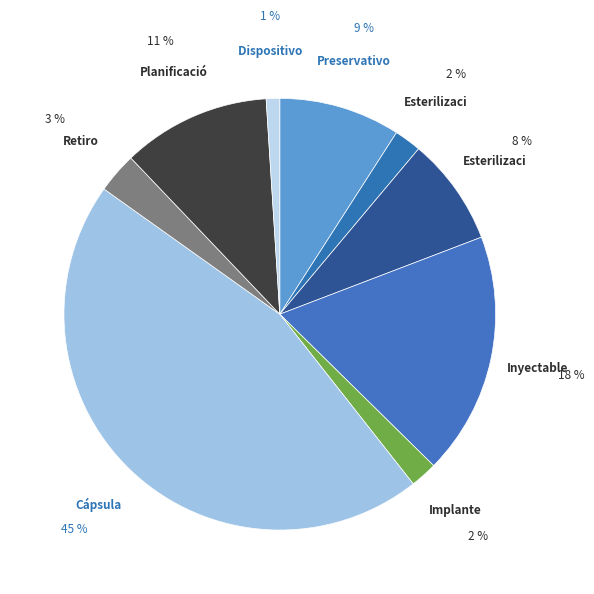

How many segments does this pie chart have?

9